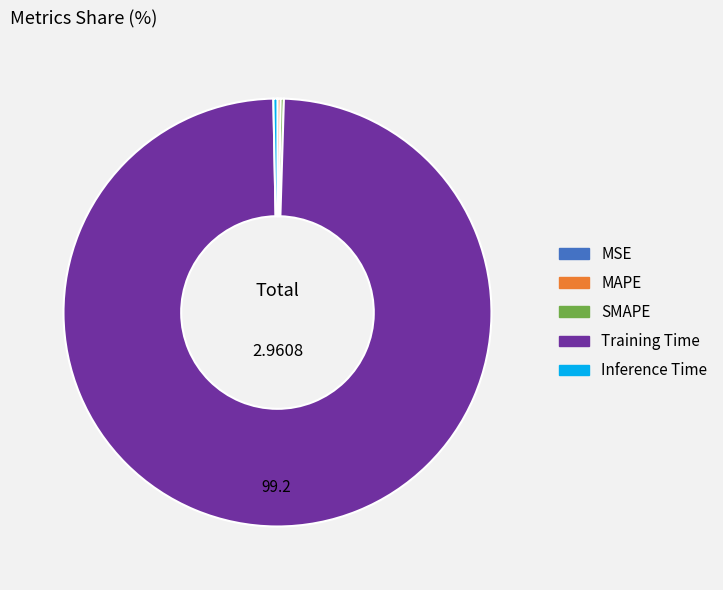

Does Training Time account for over 50% of the chart?

Yes